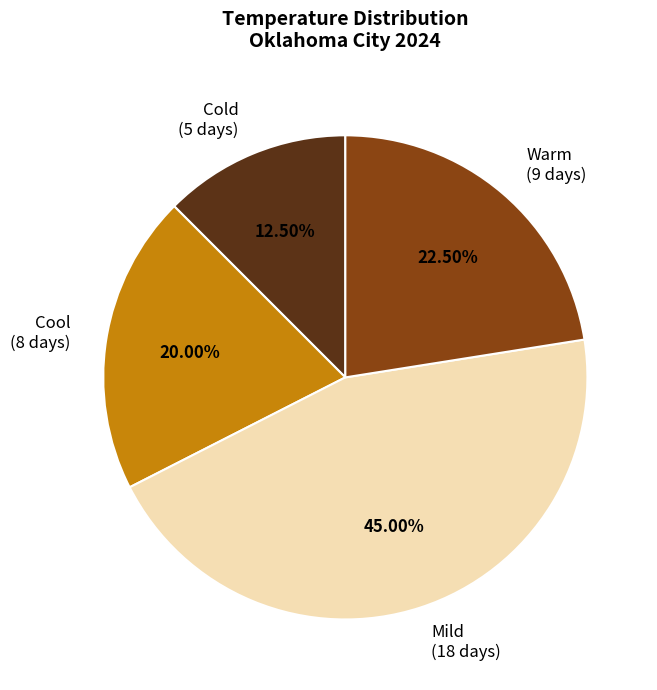

Is there a majority slice in this chart?

No